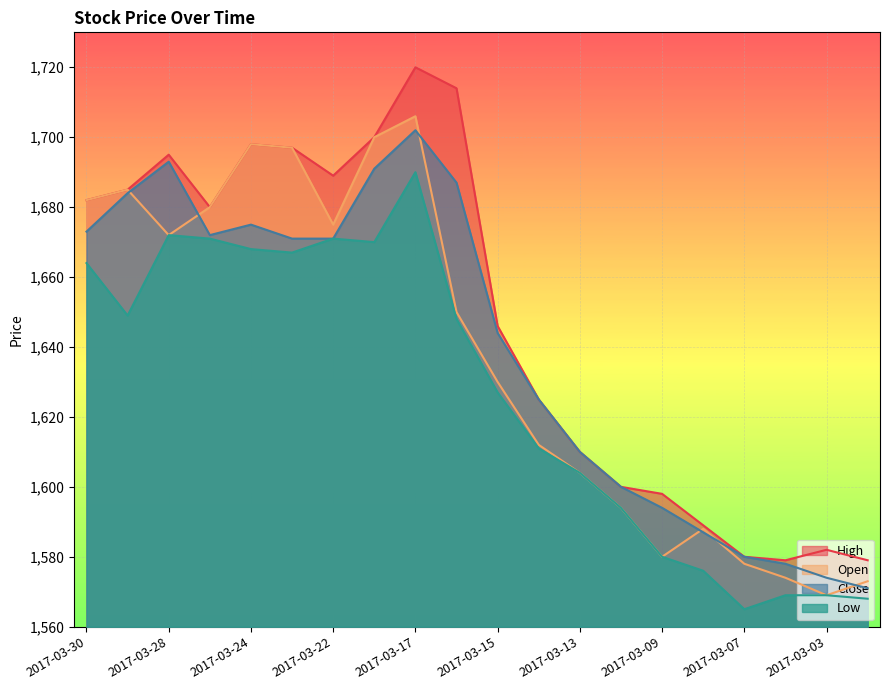

What is the approximate value of Open at 2017-03-15, to the nearest 5?

1630